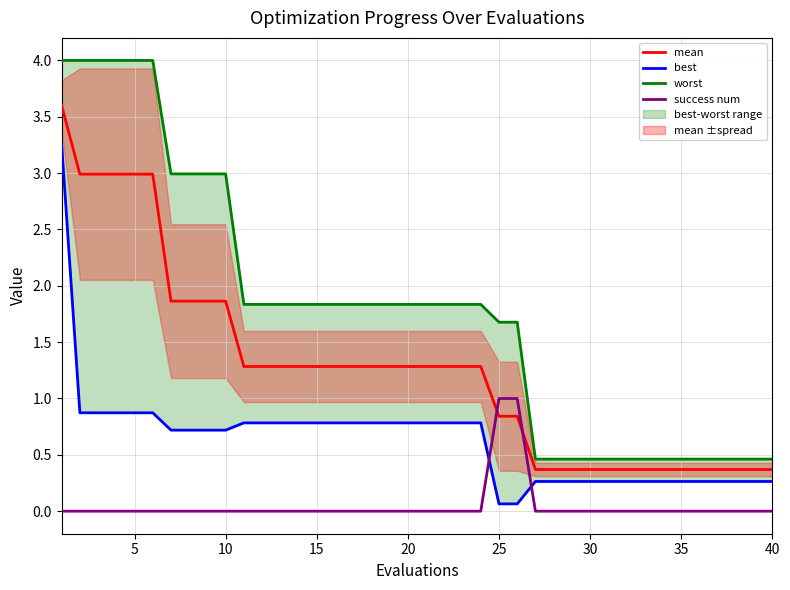

True or false: mean has more than 2 points higher than both neighbors.

False